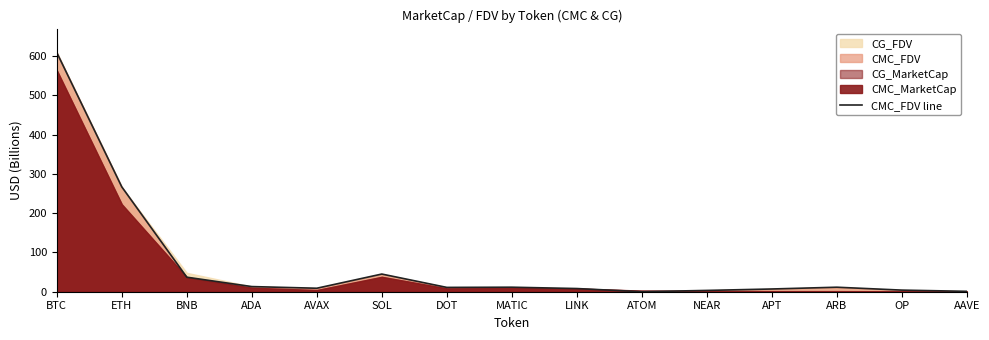

Reading right to left, transcribe all the data shown in this chart.

1.0	4.1	11.5	7.0	3.3	0.0	8.1	11.5	11.0	45.0	8.9	13.1	37.0	267.0	609.2